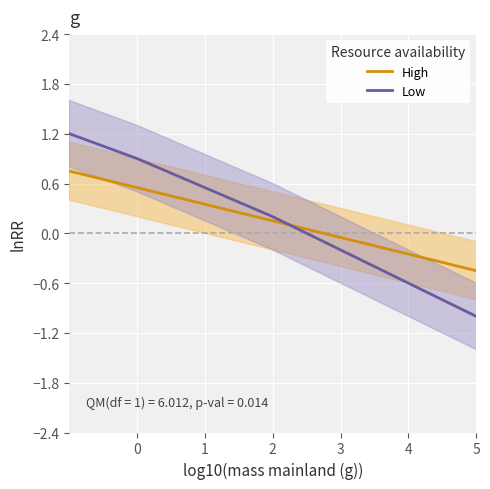

Which series has the largest total across all categories?

High